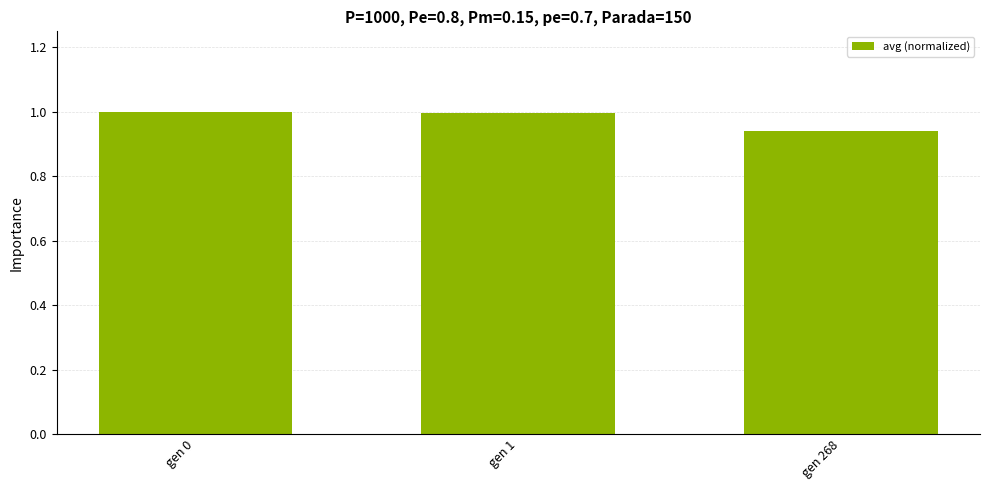

Which has a higher value, gen 268 or gen 0?

gen 0